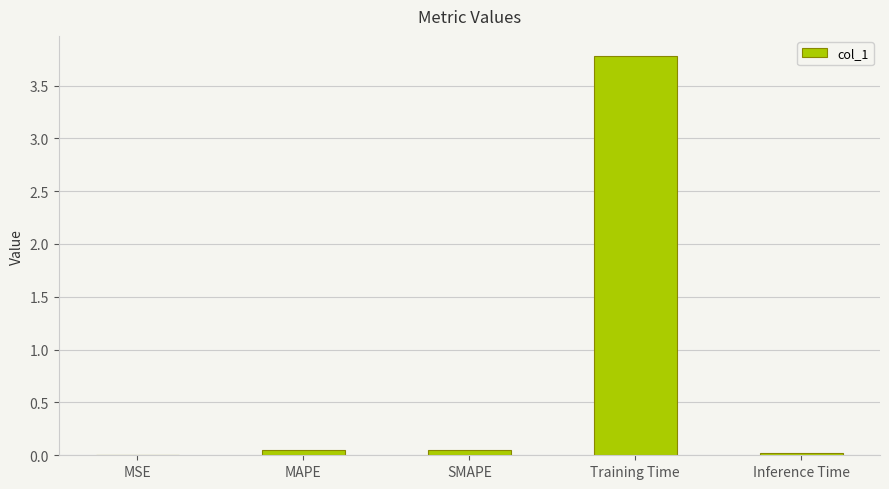

Is it true that the value at Training Time is 3.8?

True